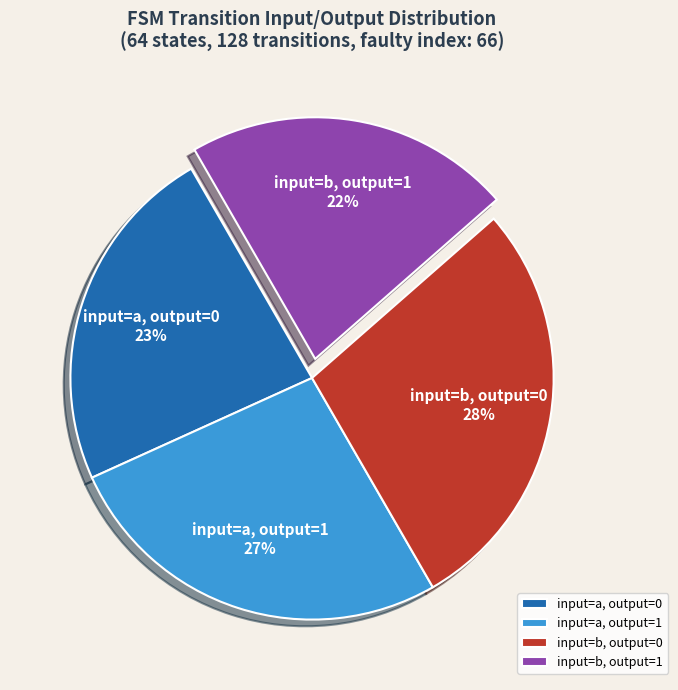

To the nearest percent, what is the difference between the largest and smallest slice percentages?

6%